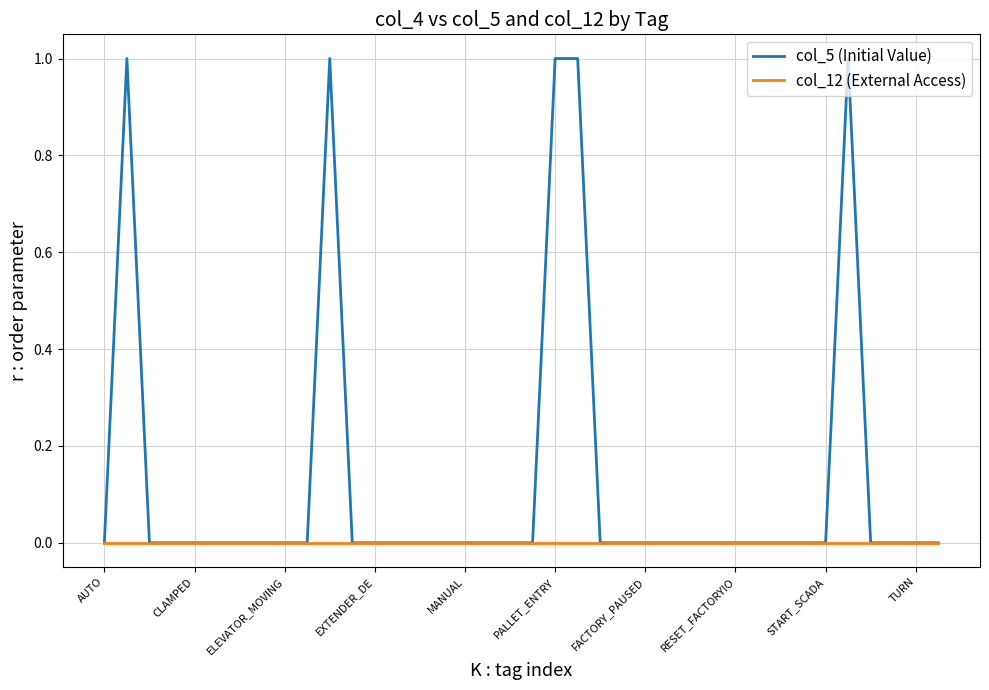

Rank the series by their average value, from highest to lowest.

col_5 (Initial Value), col_12 (External Access)